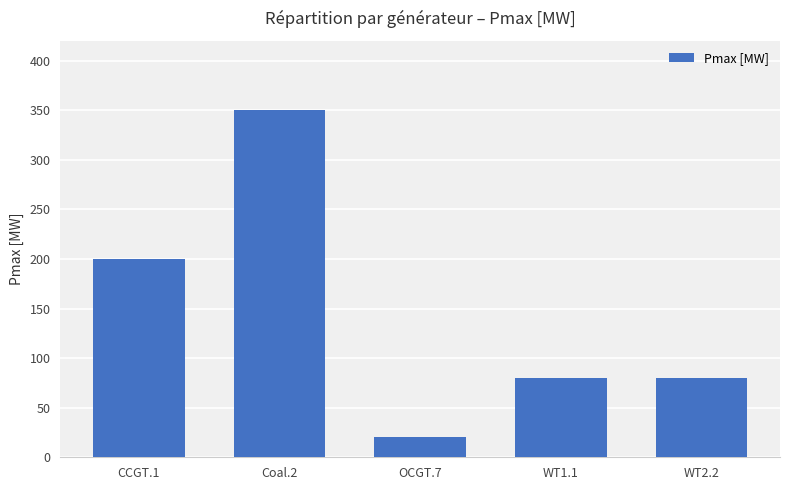

At which label does the data first exceed 80?

CCGT.1